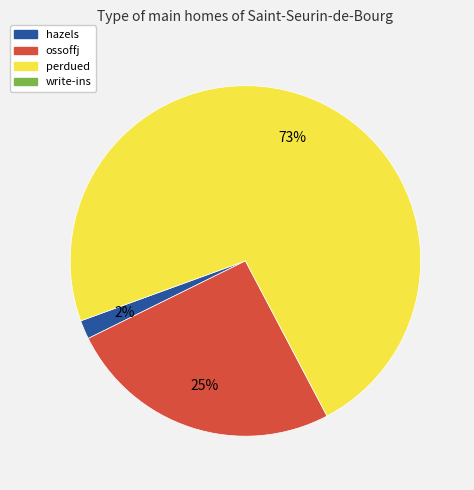

To the nearest percent, what is the average slice percentage?

33%